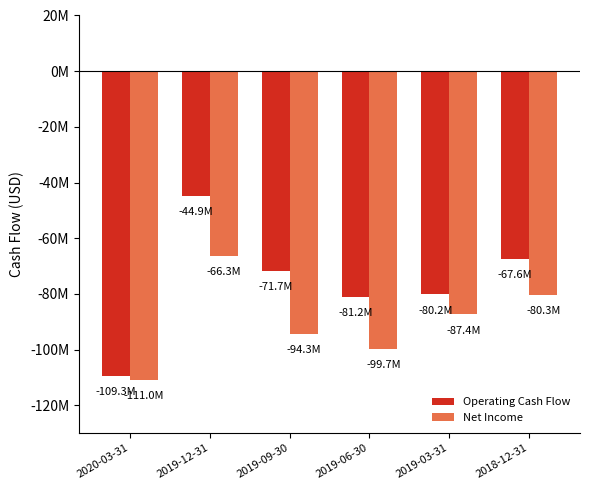

What is the label of the 2nd bar from the right?

2019-03-31